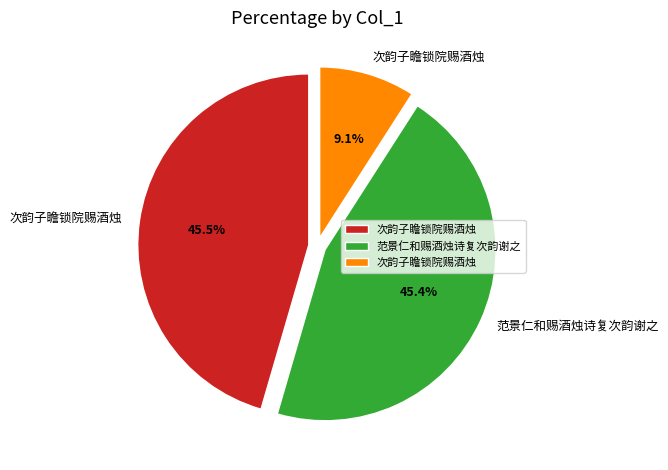

How many slices are in this pie chart?

3